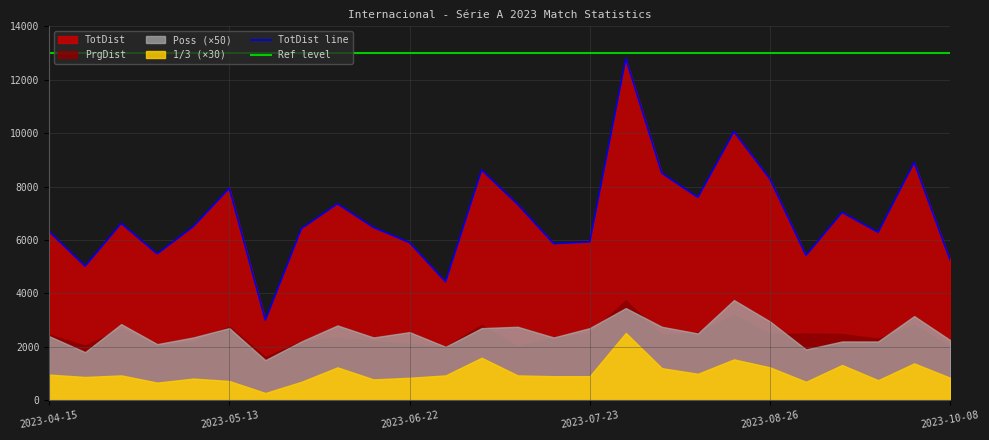

Where is the first local minimum for Poss?

2023-04-23